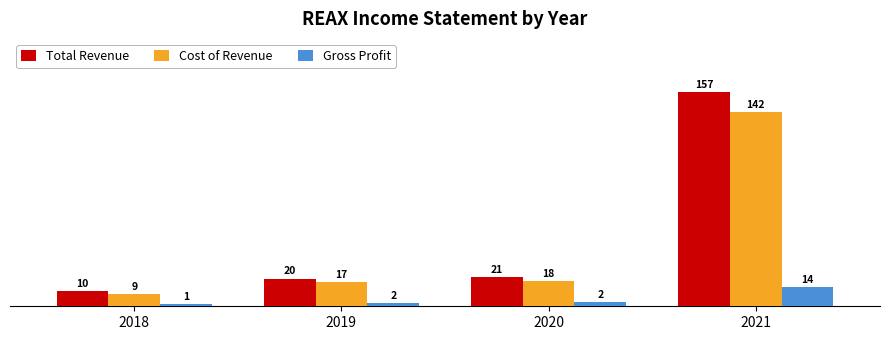

Rank the series at 2020 from highest to lowest value.

Total Revenue, Cost of Revenue, Gross Profit